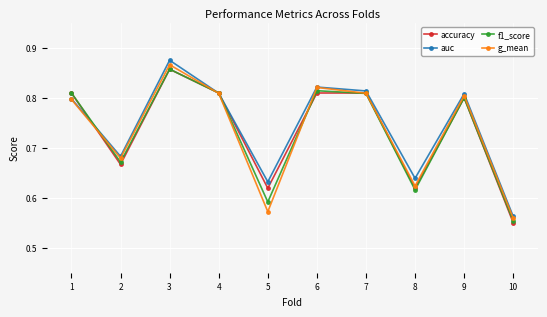

Where is auc nearest to the value 0?

10